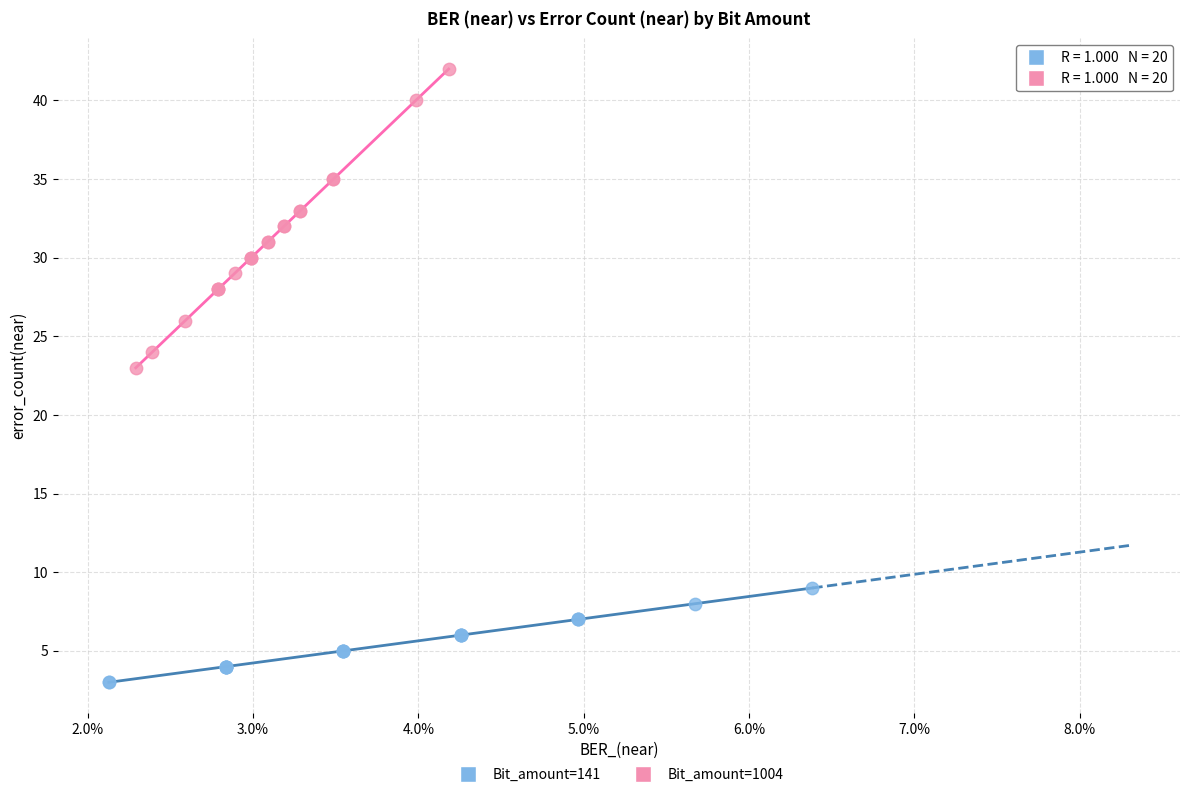

Which series contains the highest Y value?

Bit_amount=1004